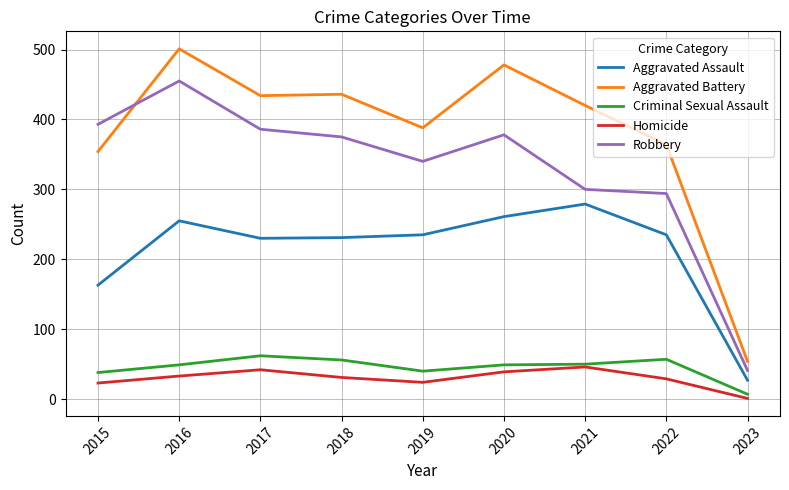

What is the spread (max minus min) of values at 2016?

468